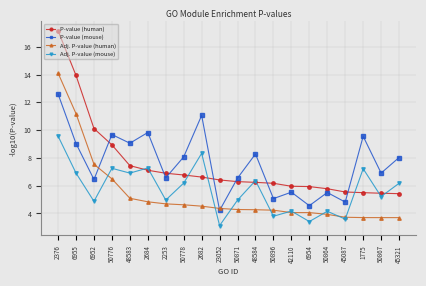

What is the total value across all series at 50896?

19.3